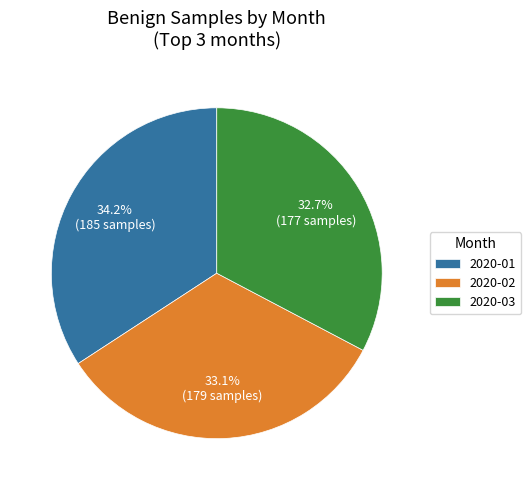

Does 2020-03 represent more than half of the total?

No